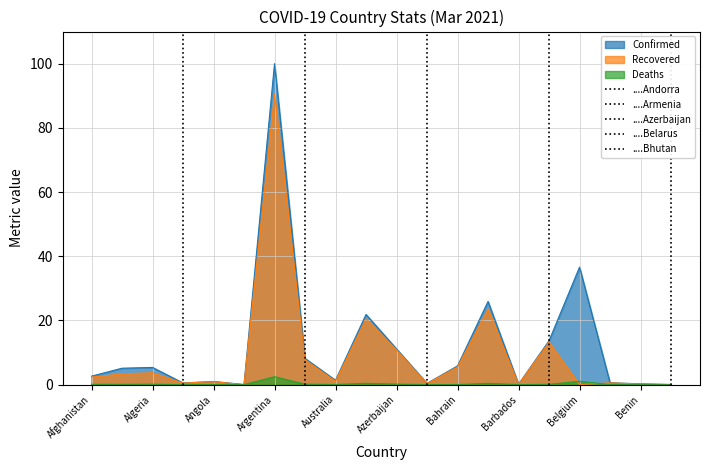

Is the value of Confirmed at Belgium greater than the value of Recovered at Bahrain?

Yes